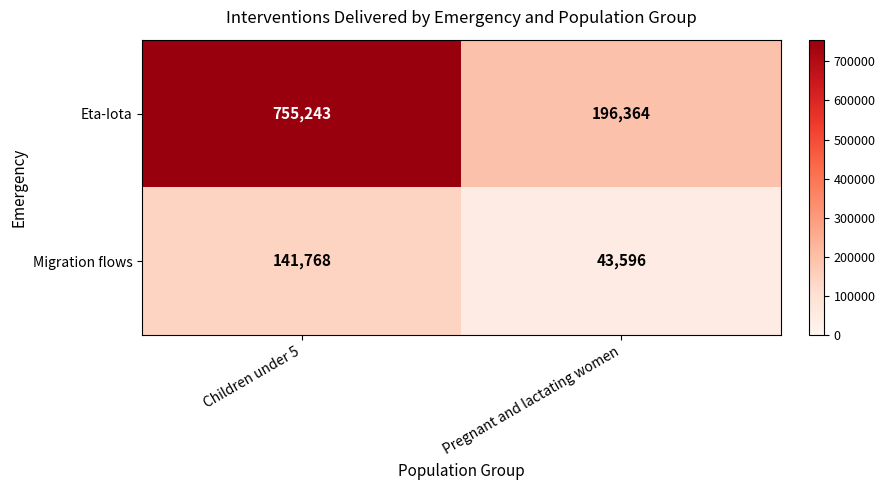

Rank the series by their maximum value, from highest to lowest.

Eta-Iota, Migration flows